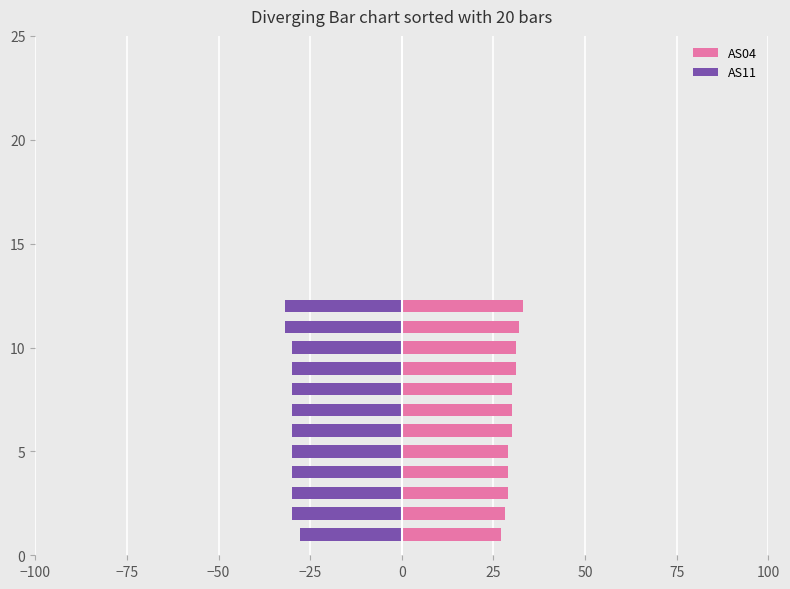

How many distinct data groups are displayed?

2